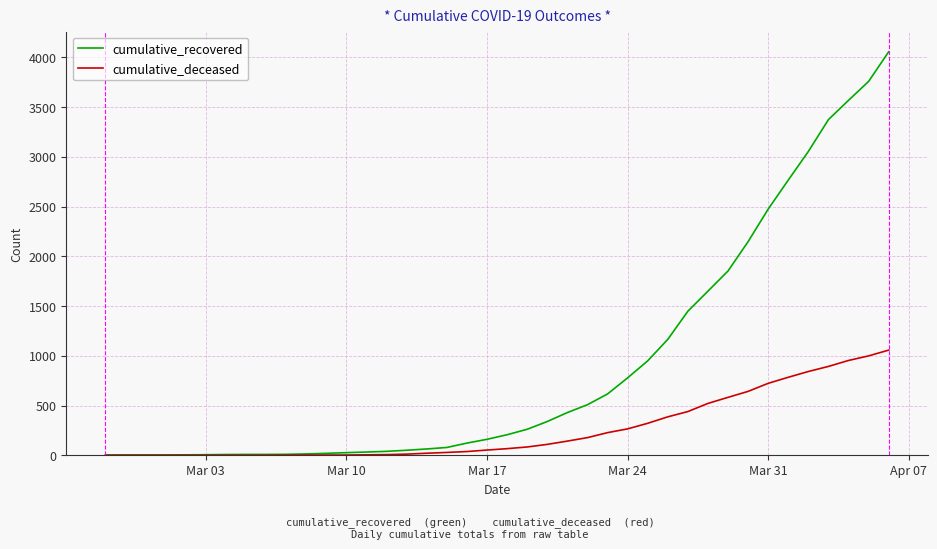

Which series has the largest range (max minus min)?

cumulative_recovered